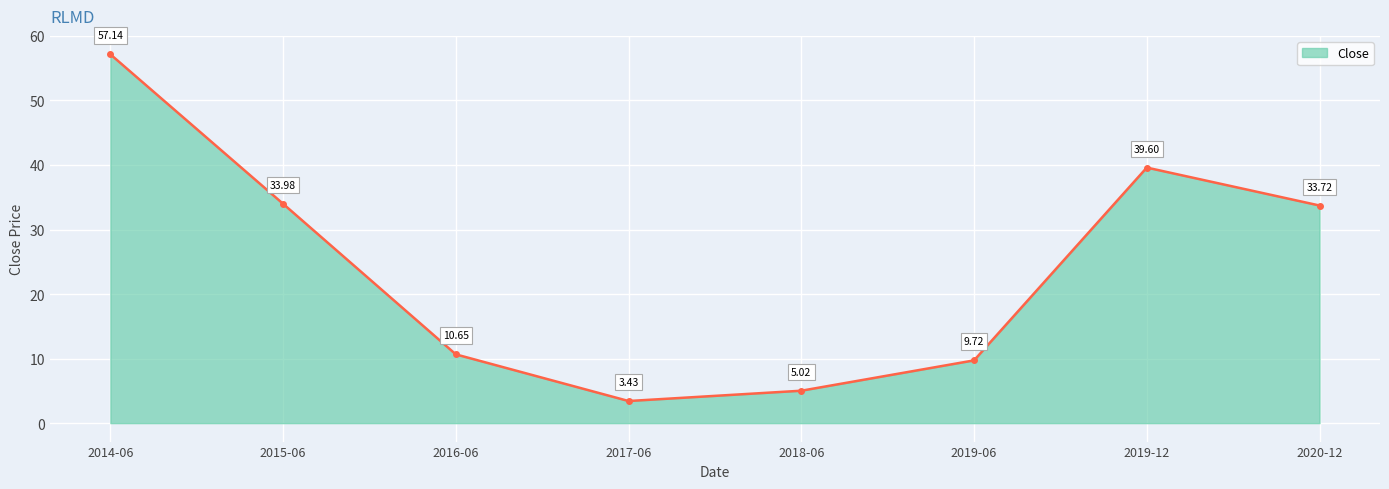

Does the chart have visible grid lines?

Yes